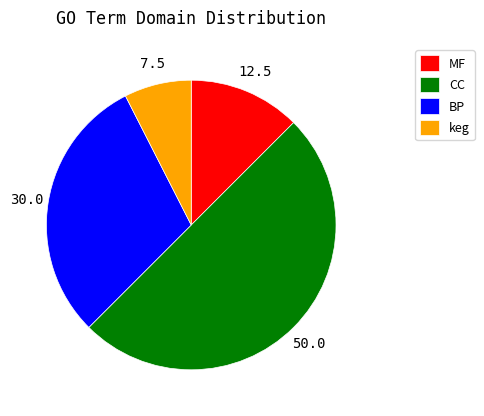

Between CC and keg, which is larger?

CC